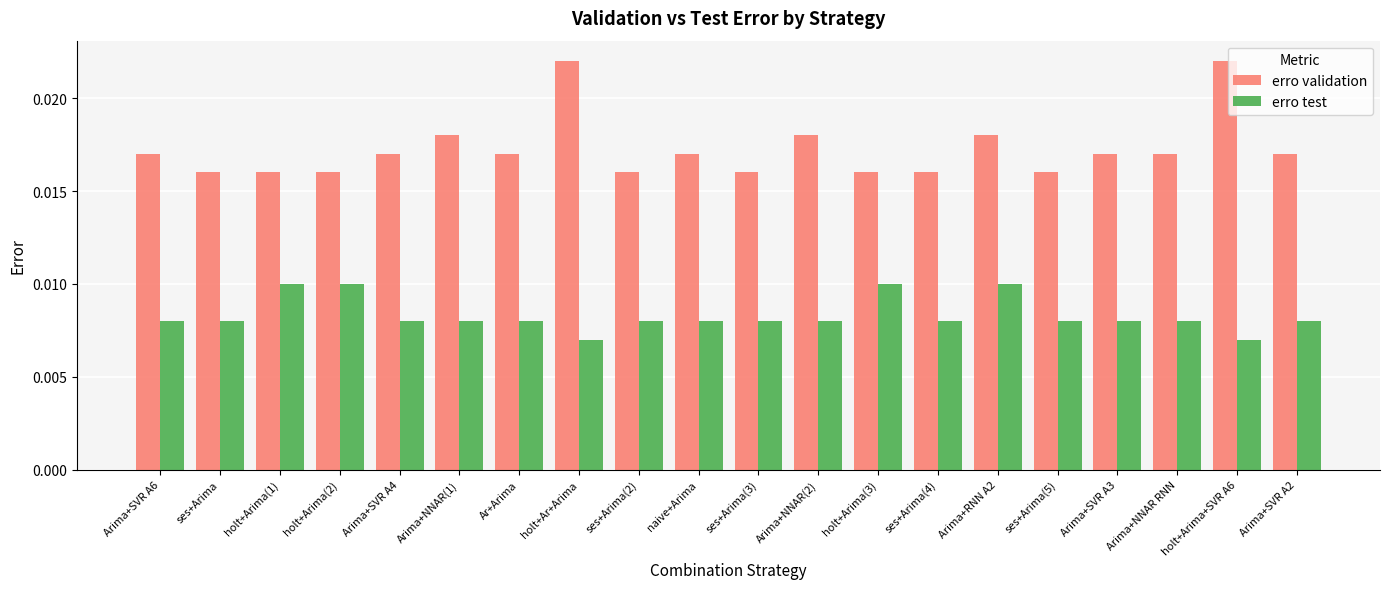

Does the chart contain any negative values?

No